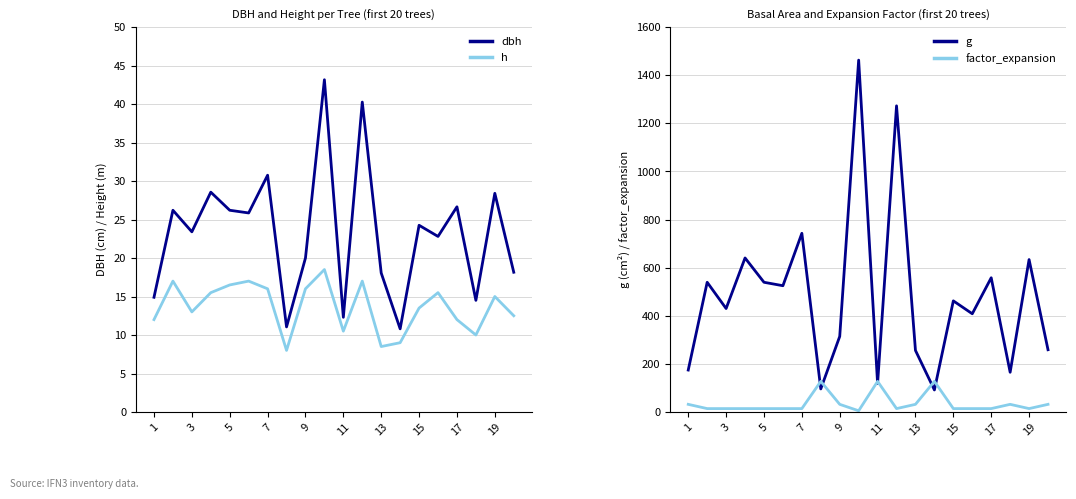

Rank the series by their maximum value, from lowest to highest.

h, dbh, factor_expansion, g